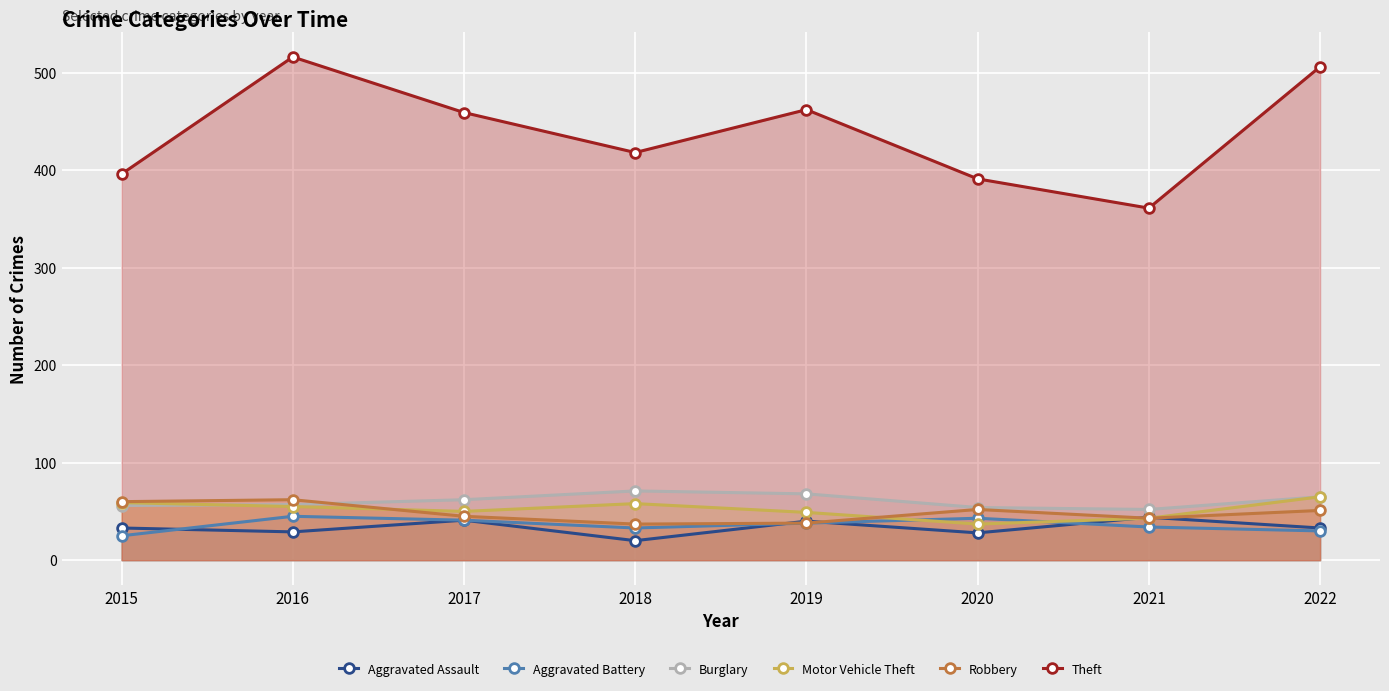

At 2019, list the series in order from largest to smallest.

Theft, Burglary, Motor Vehicle Theft, Aggravated Assault, Aggravated Battery, Robbery